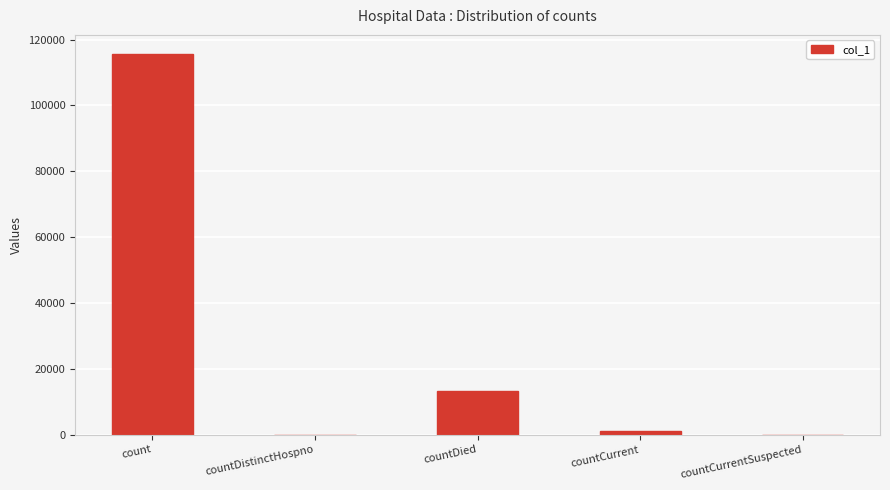

Reading right to left, list all the values displayed in this chart.

0	1127	13378	0	115629